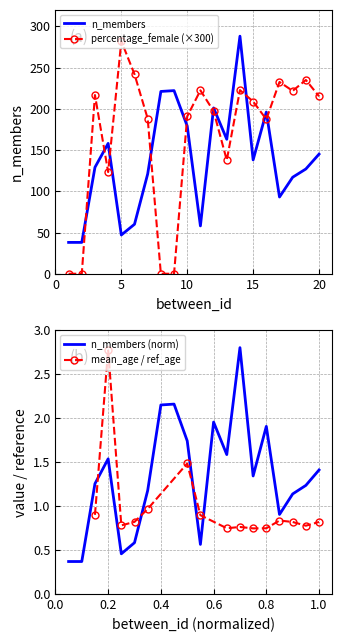

True or false: n_members has more than 2 points higher than both neighbors.

True